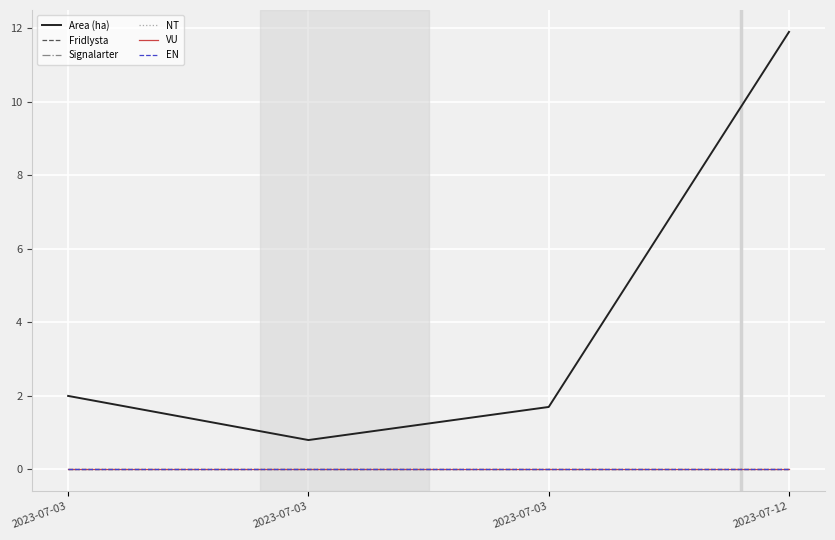

Does the chart display data point markers on the line(s)?

No